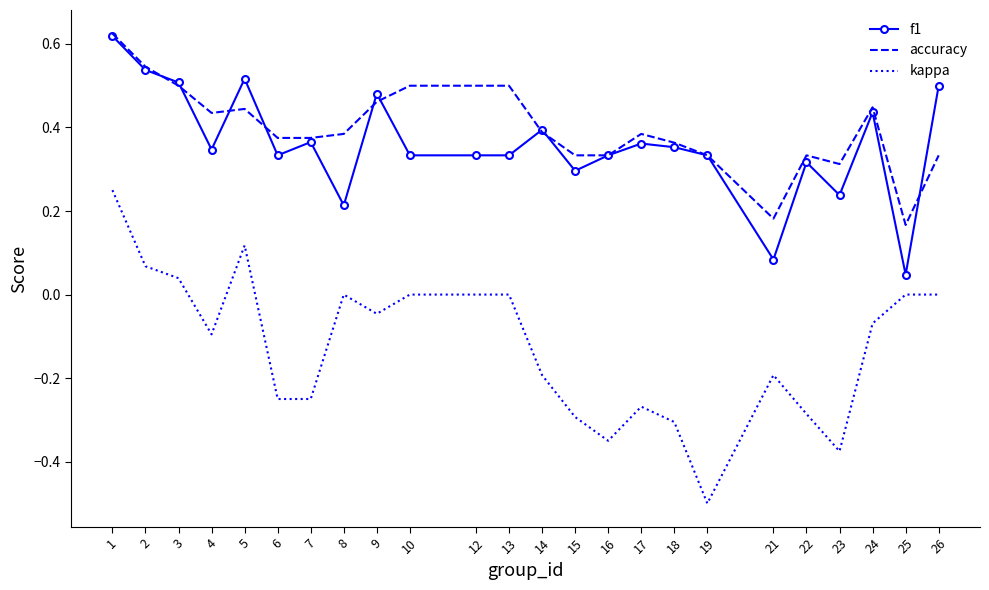

True or false: f1 has a value of 0.2 at 5.

False